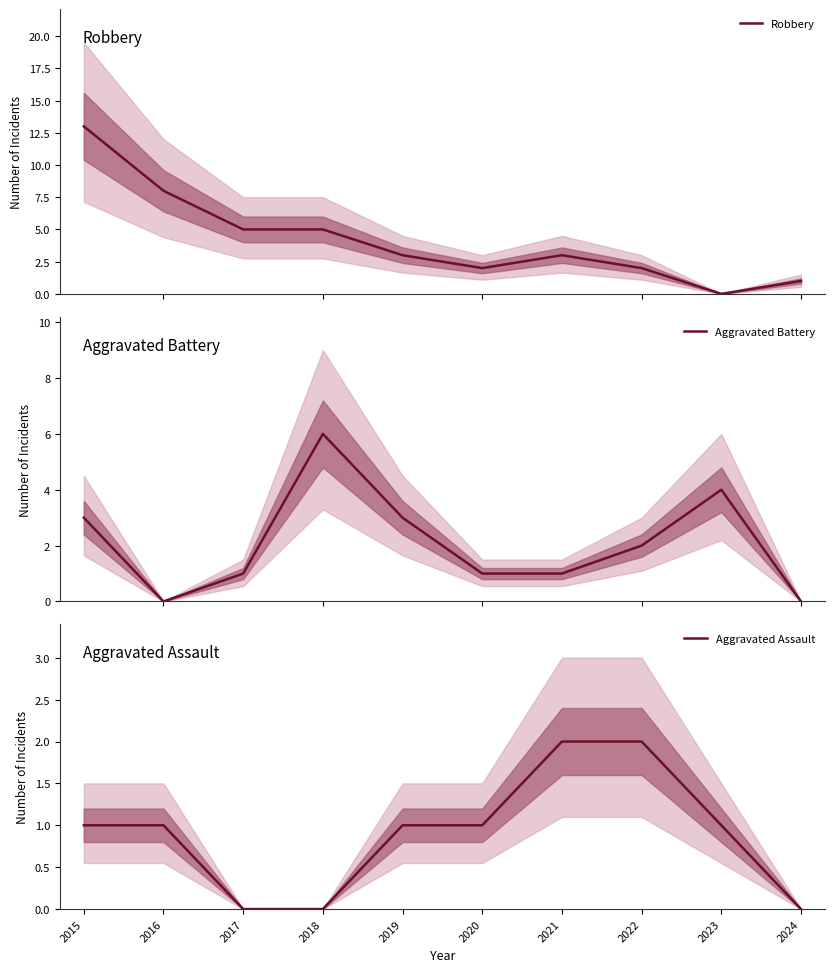

Does the chart have visible grid lines?

No